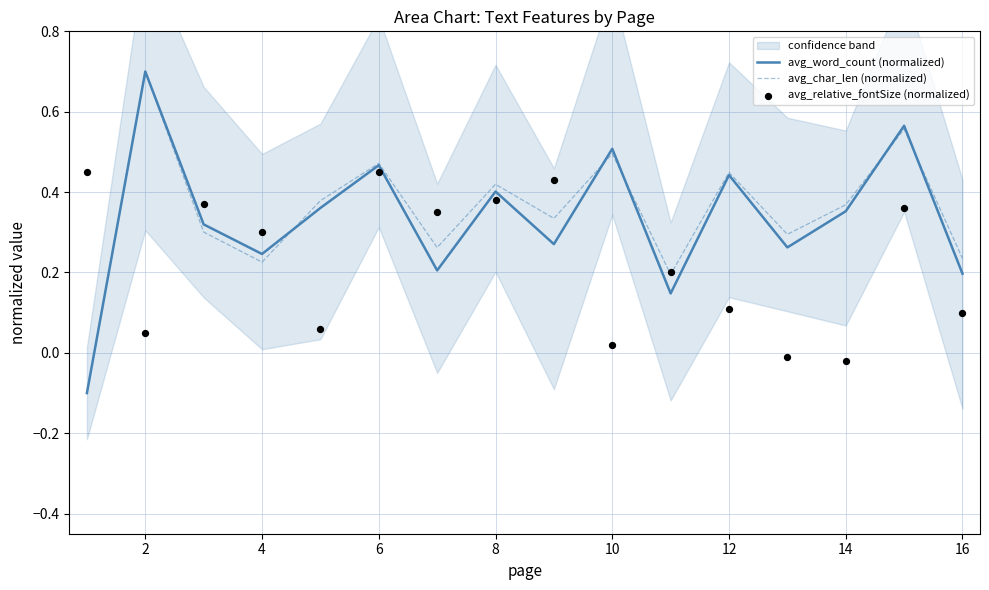

Which series reaches the minimum Y coordinate?

avg_word_count (normalized)